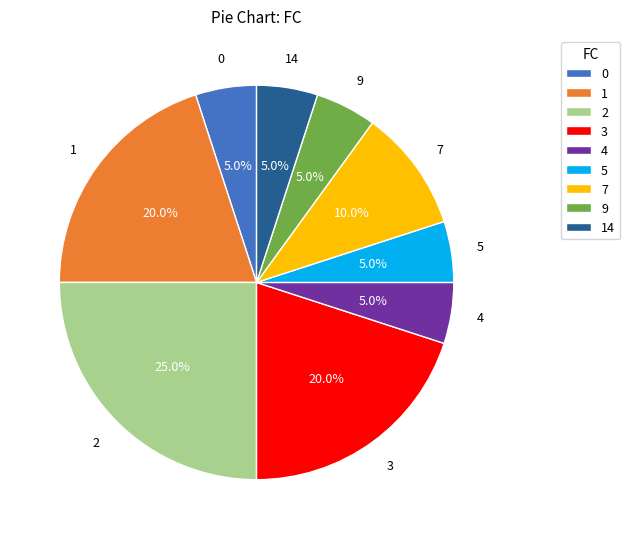

Does any single category account for the majority?

No